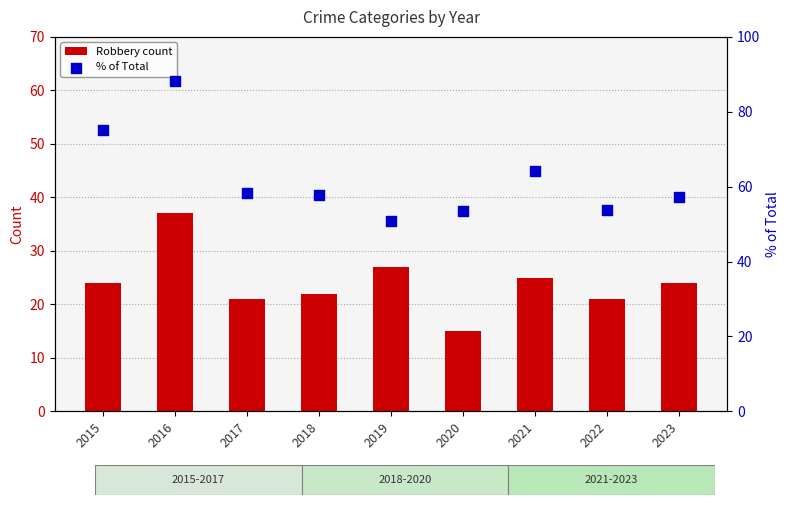

At which category is the sum across all series the highest?

2016